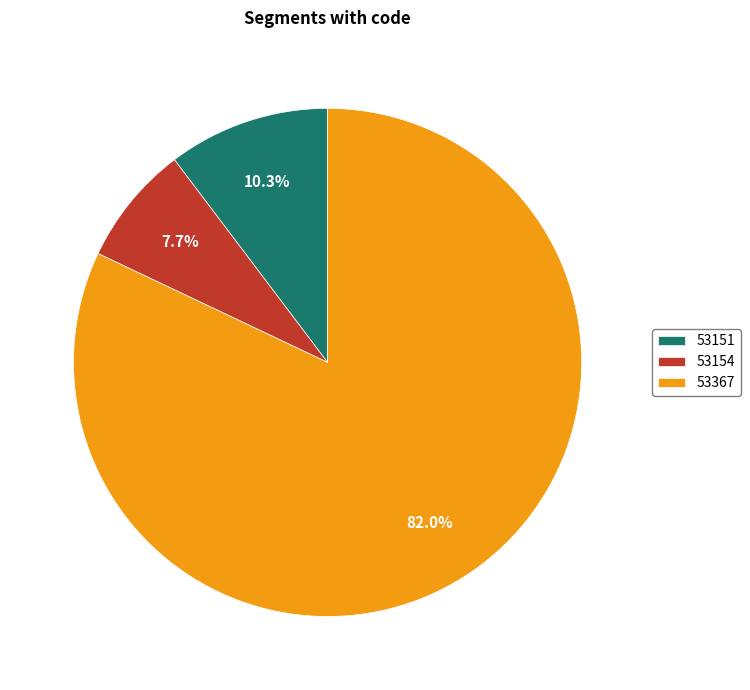

What is the ratio of the value at 53367 to the value at 53151?

8.0